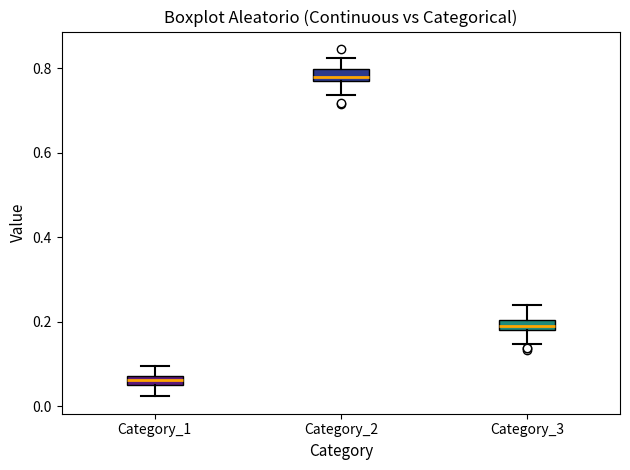

Where is the upper edge of the box for Category_1 on the y-axis? The values are not printed on the chart, so give them approximately, as read against the axis.

0.08